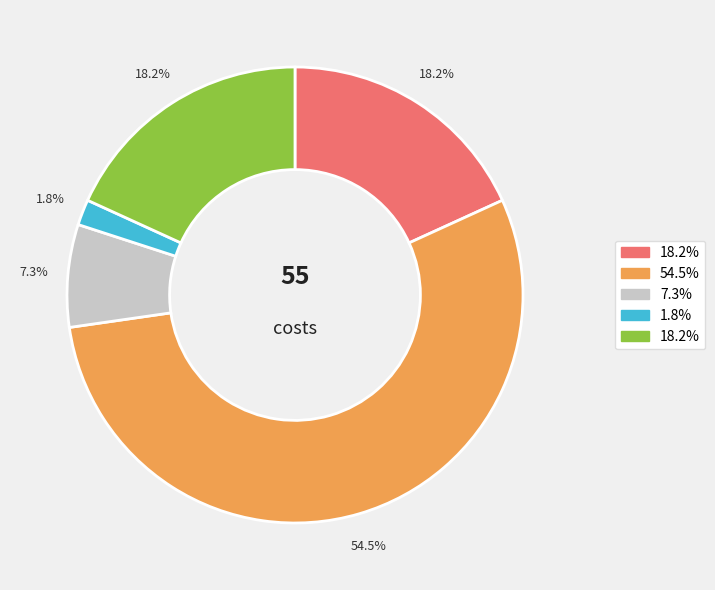

How many segments does this pie chart have?

5